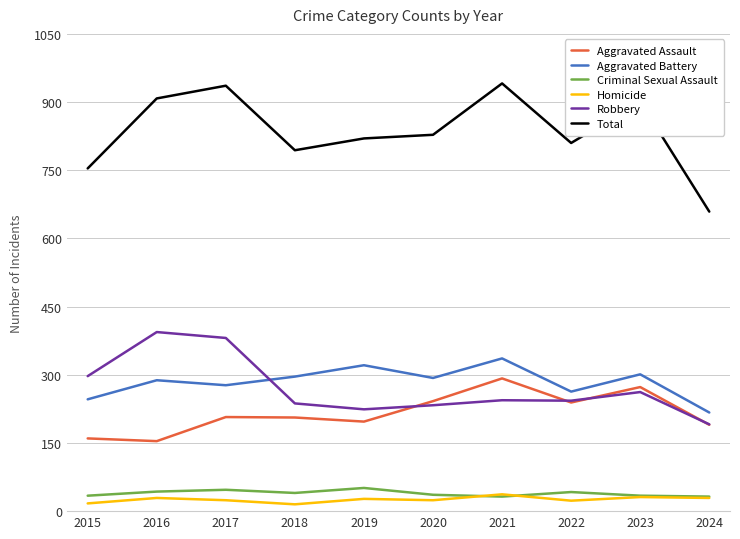

Where is the first local minimum for Aggravated Battery?

2017